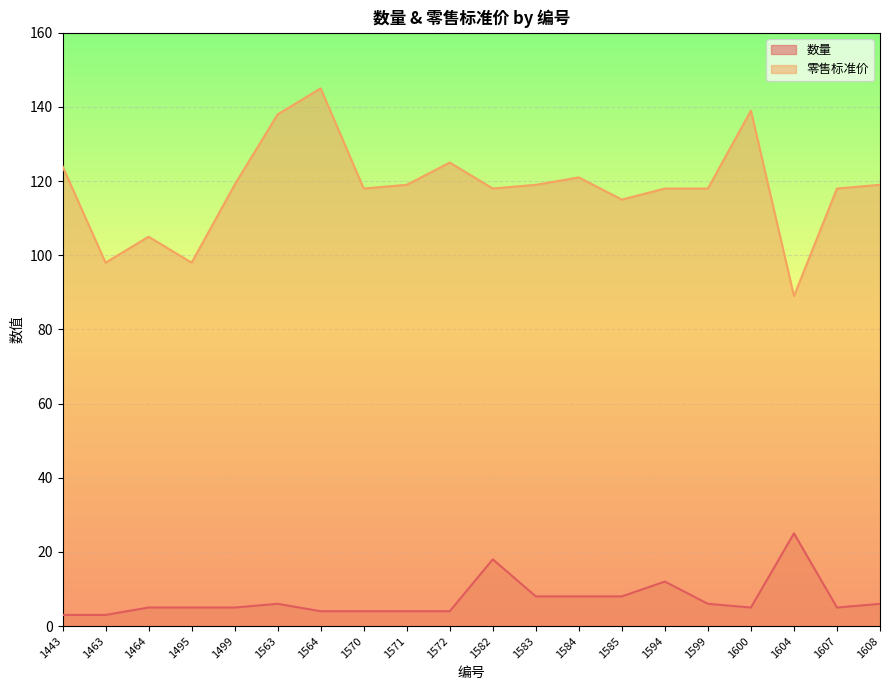

At which category does 零售标准价 reach its first local valley?

1463